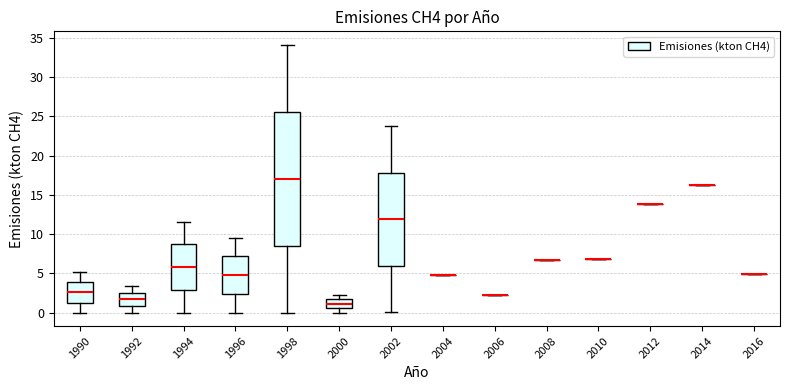

Reading left to right, read every box against the y-axis: the position of its median line, the range the box covers, and the ends of its whiskers. The values are not printed on the chart, so give them approximately, as read against the axis.

1990: median 2.5, box 1.5 to 4.0, whiskers 0.0 to 5.0
1992: median 1.5, box 1.0 to 2.5, whiskers 0.0 to 3.5
1994: median 6.0, box 3.0 to 8.5, whiskers 0.0 to 11.5
1996: median 5.0, box 2.5 to 7.0, whiskers 0.0 to 9.5
1998: median 17.0, box 8.5 to 25.5, whiskers 0.0 to 34.0
2000: median 1.0, box 0.5 to 1.5, whiskers 0.0 to 2.5
2002: median 12.0, box 6.0 to 18.0, whiskers 0.0 to 24.0
2004: box collapsed to a line at 5.0, whiskers 5.0 to 5.0
2006: box collapsed to a line at 2.5, whiskers 2.5 to 2.5
2008: box collapsed to a line at 7.0, whiskers 7.0 to 7.0
2010: box collapsed to a line at 7.0, whiskers 7.0 to 7.0
2012: box collapsed to a line at 14.0, whiskers 14.0 to 14.0
2014: box collapsed to a line at 16.5, whiskers 16.5 to 16.5
2016: box collapsed to a line at 5.0, whiskers 5.0 to 5.0